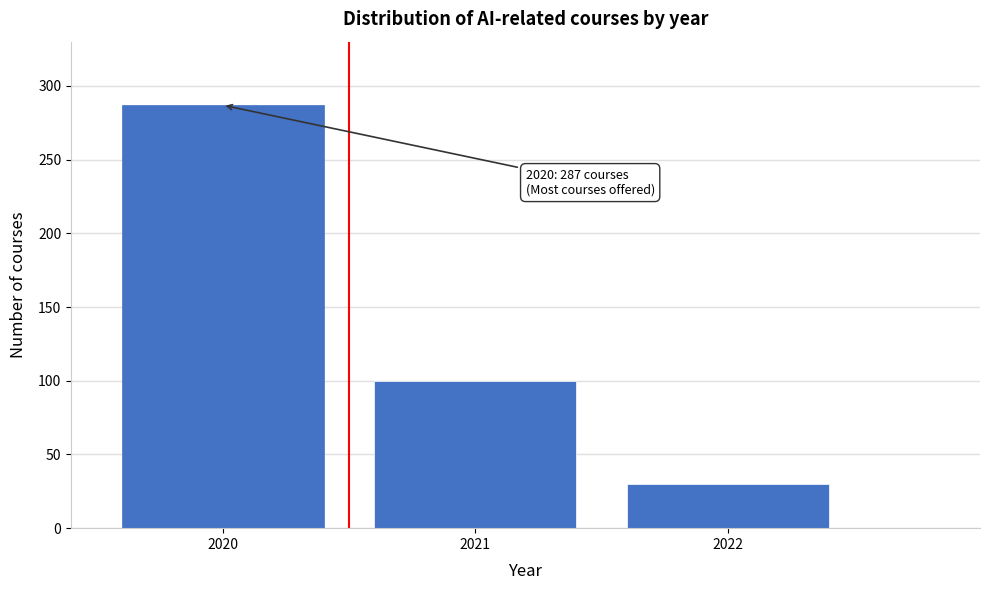

Reading left to right, transcribe all the data shown in this chart.

287	100	30